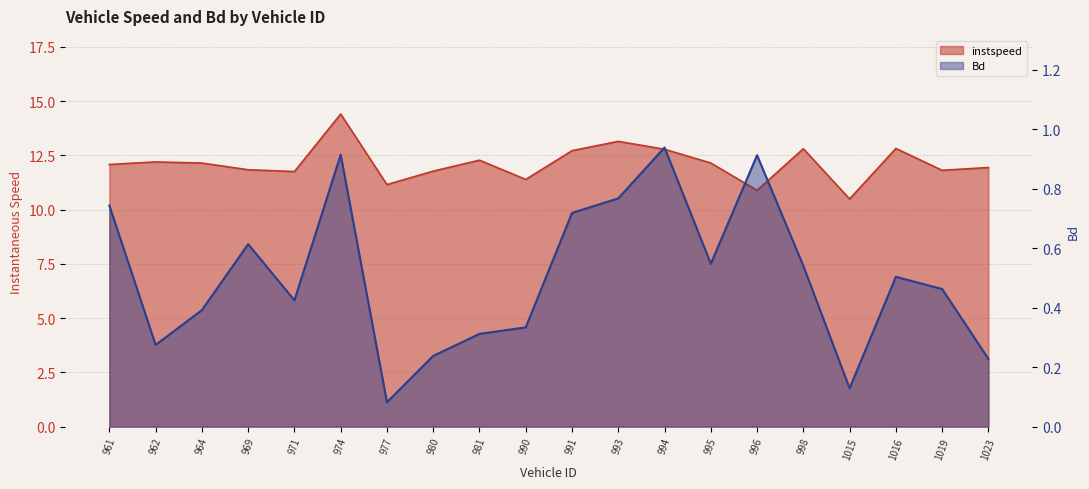

The Bd series shows 0.3 at 990. True or false?

True